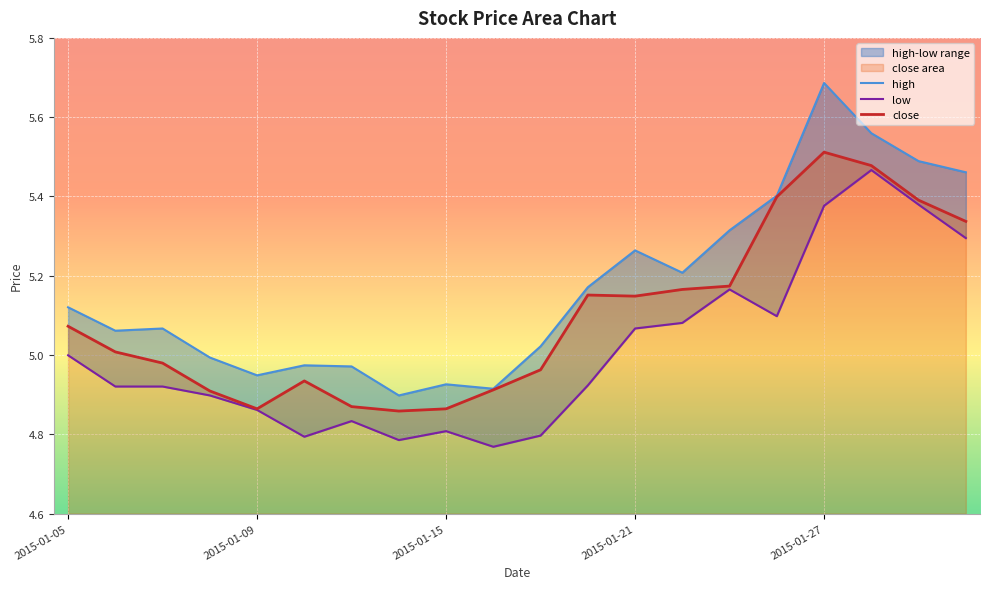

Where does the close series first go above 5?

2015-01-05